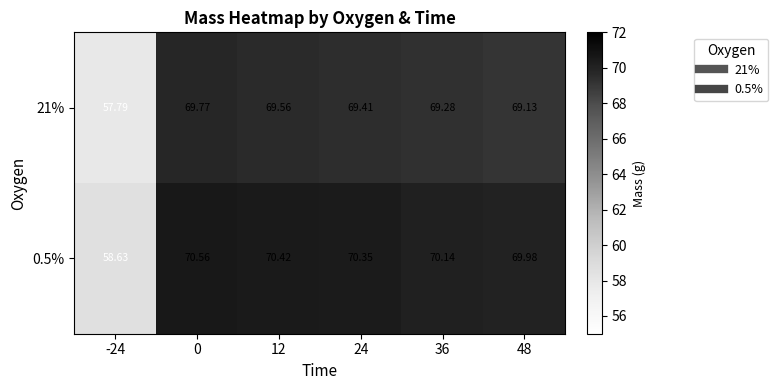

Is the value of 0.5% at 48 greater than the value of 21% at 0?

Yes